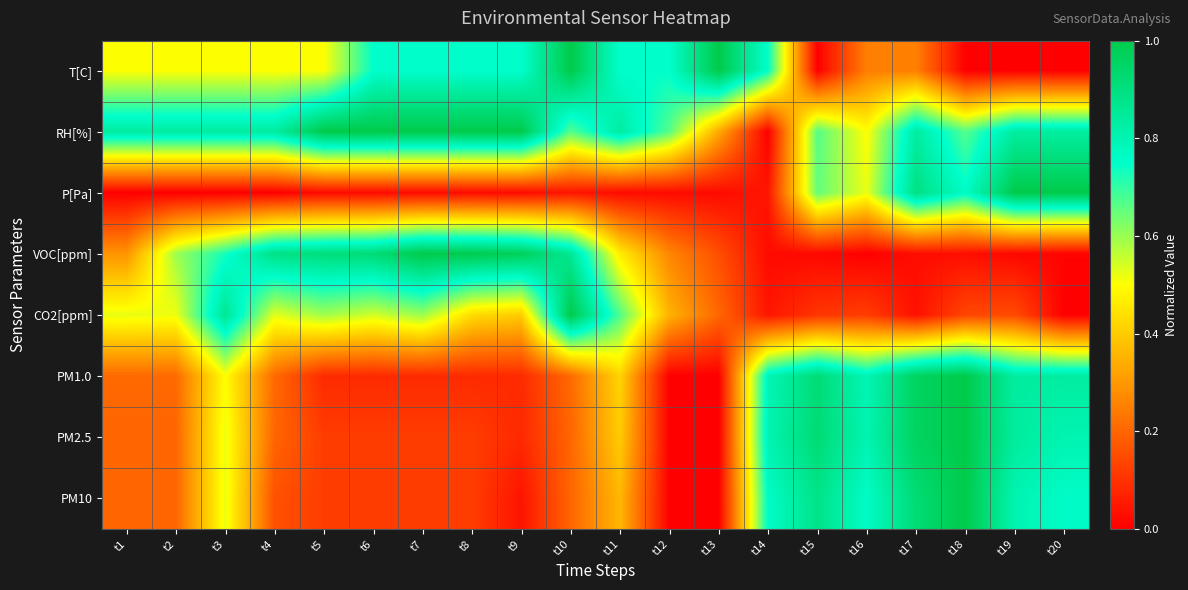

At how many categories does at least one series exceed 0?

20